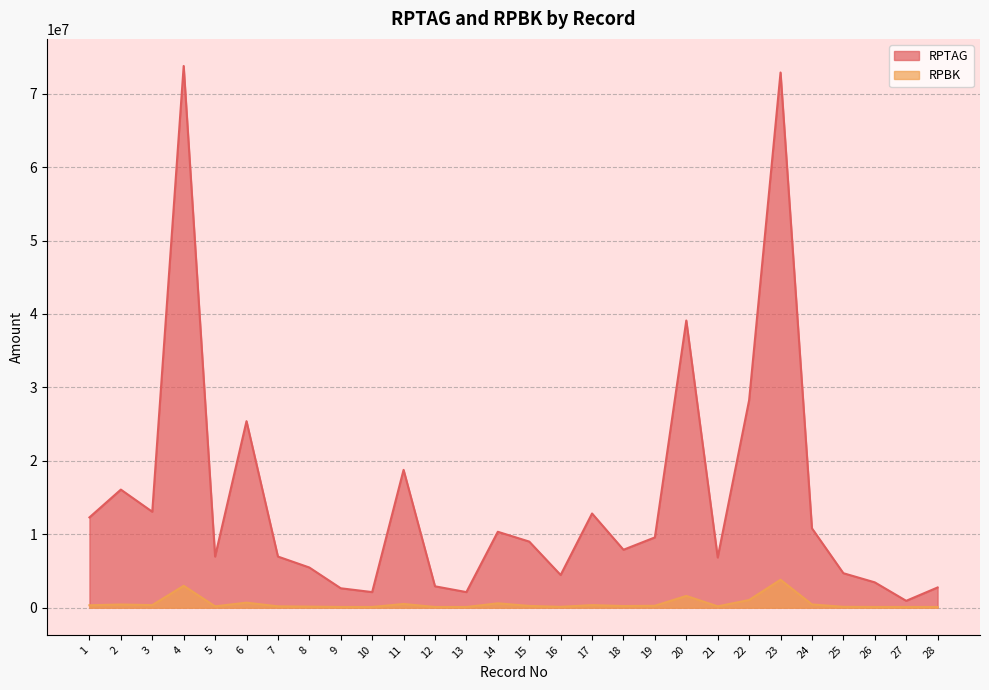

Rank the series by their average value, from lowest to highest.

RPBK, RPTAG